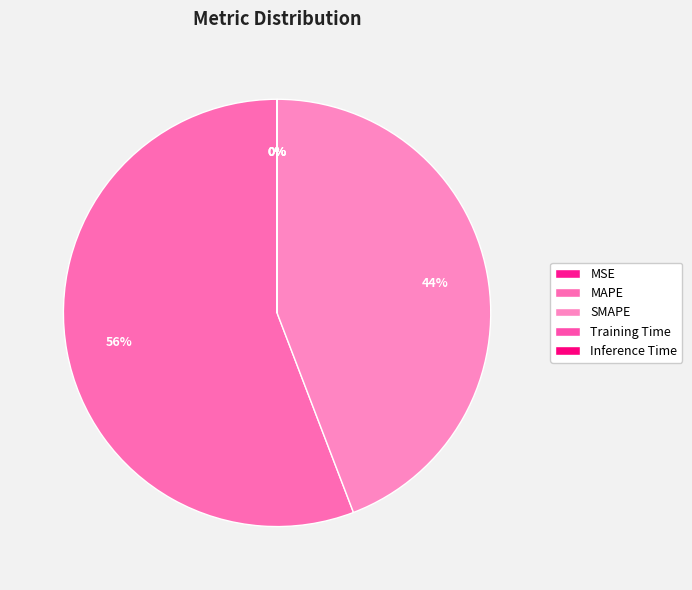

To the nearest percent, what is the difference between the largest and smallest slice percentages?

56%